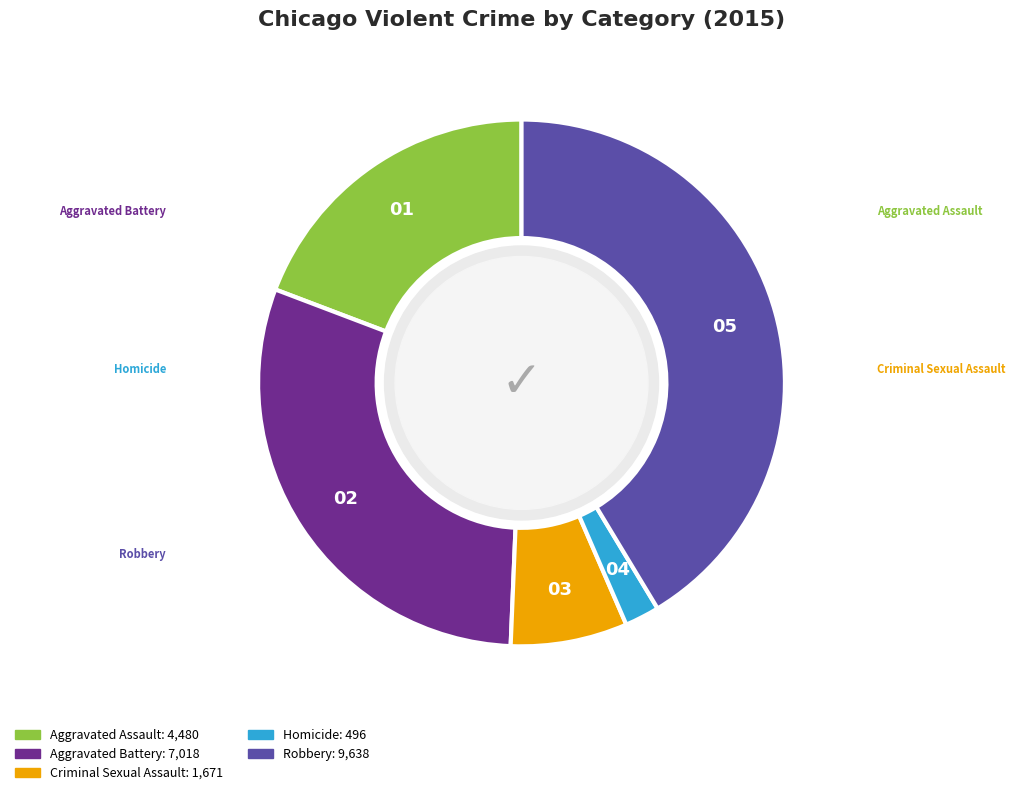

Is Aggravated Battery the majority of the pie?

No